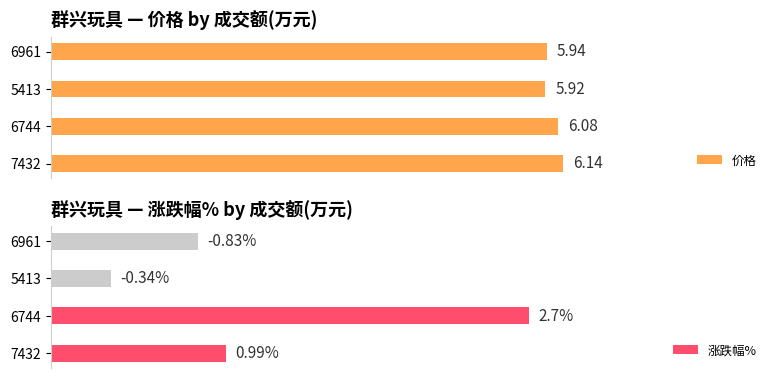

The value of 涨跌幅% at 5413 is 0.4. True or false?

False